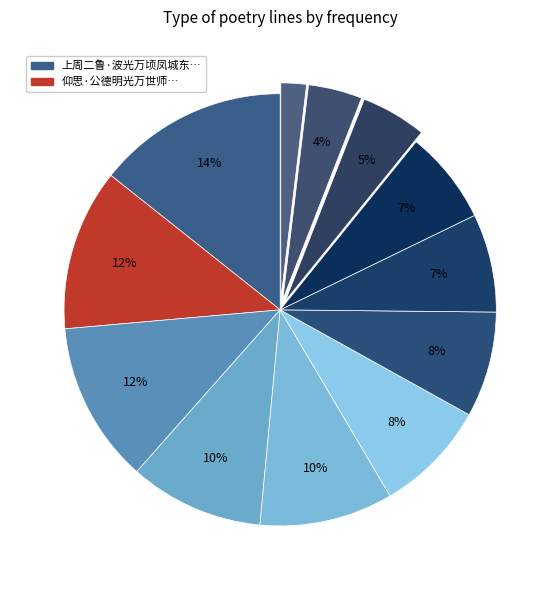

How many segments does this pie chart have?

12